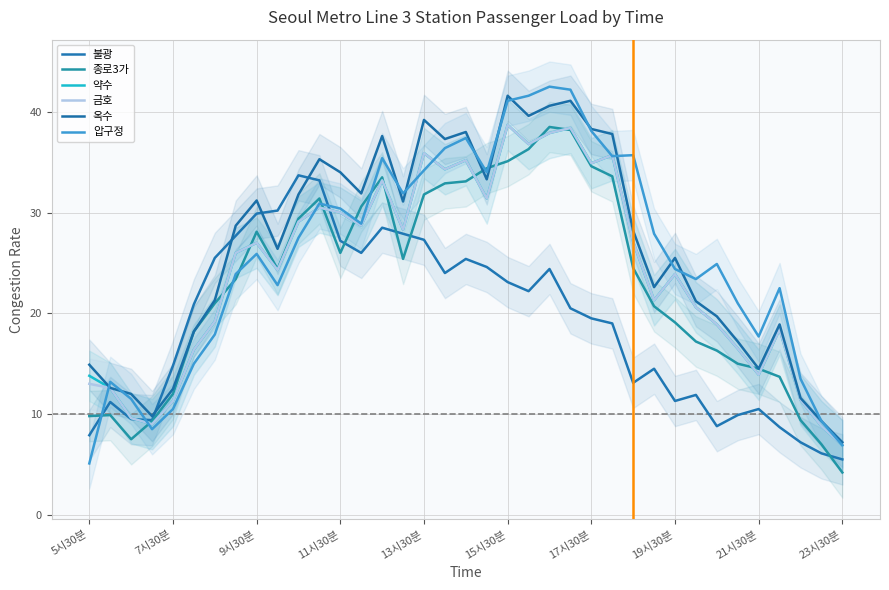

Where do 종로3가 and 압구정 first cross each other?

5시30분 and 7시30분